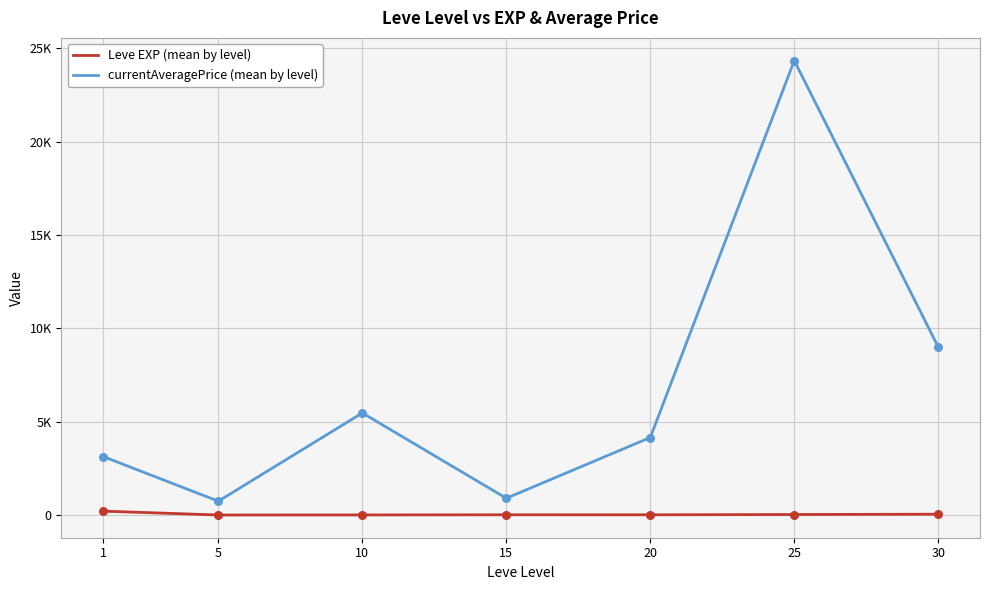

Is the value of currentAveragePrice (mean by level) at 10 greater than the value of Leve EXP (mean by level) at 15?

Yes